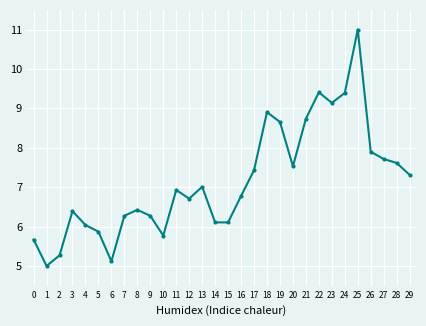

Reading left to right, what are all the values shown in this chart?

0=5.7	1=5.0	2=5.3	3=6.4	4=6.0	5=5.9	6=5.1	7=6.3	8=6.4	9=6.3	10=5.8	11=6.9	12=6.7	13=7.0	14=6.1	15=6.1	16=6.8	17=7.4	18=8.9	19=8.7	20=7.5	21=8.7	22=9.4	23=9.1	24=9.4	25=11.0	26=7.9	27=7.7	28=7.6	29=7.3